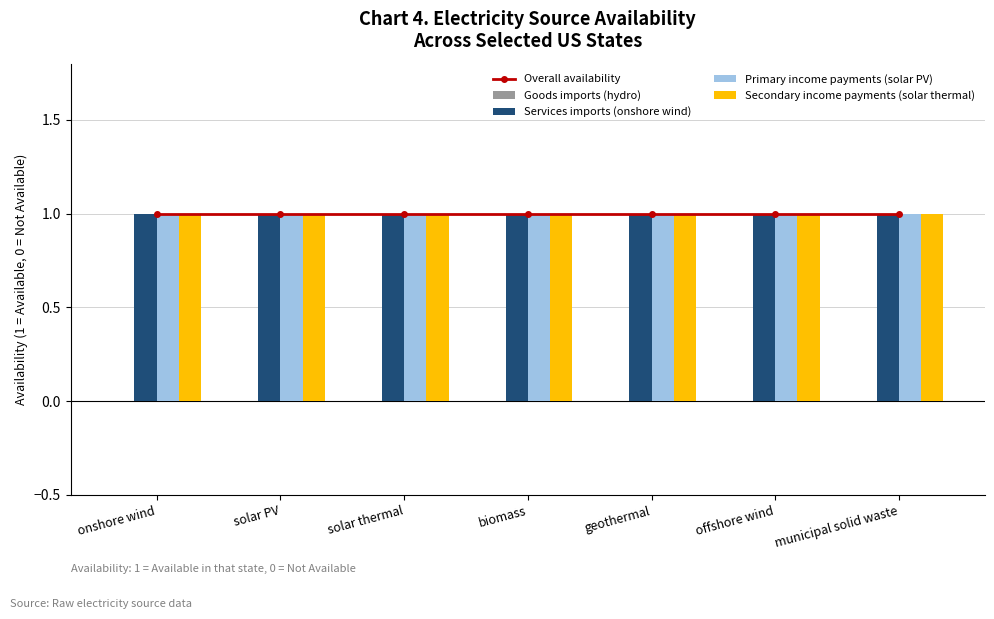

Which series has the largest range (max minus min)?

Overall availability